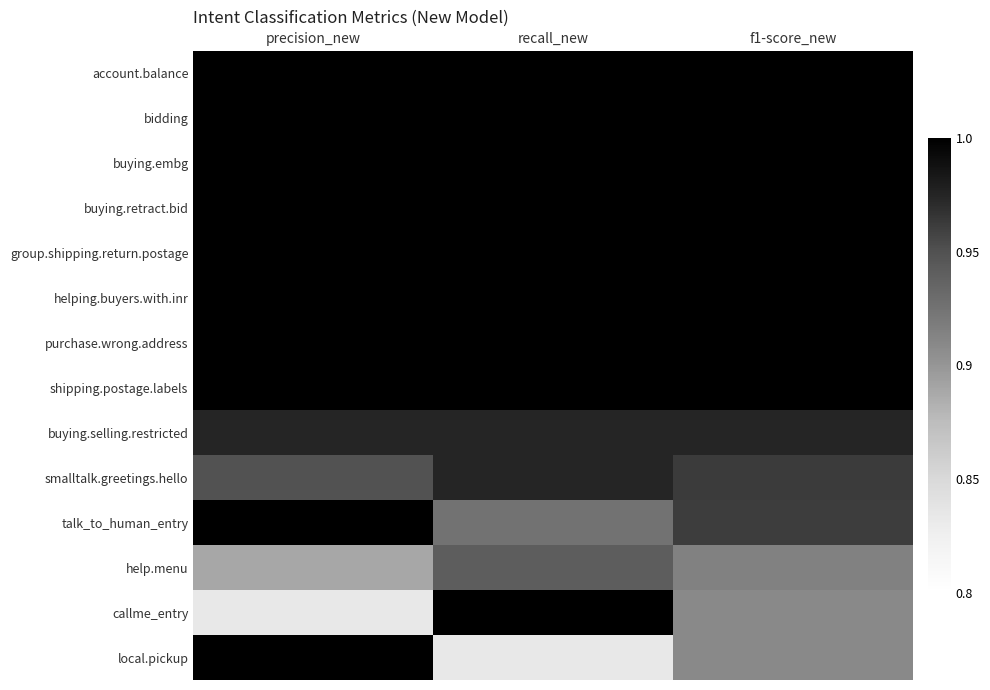

Reading left to right, transcribe all the data shown in this chart.

account.balance: precision_new=1.0	recall_new=1.0	f1-score_new=1.0
bidding: precision_new=1.0	recall_new=1.0	f1-score_new=1.0
buying.embg: precision_new=1.0	recall_new=1.0	f1-score_new=1.0
buying.retract.bid: precision_new=1.0	recall_new=1.0	f1-score_new=1.0
group.shipping.return.postage: precision_new=1.0	recall_new=1.0	f1-score_new=1.0
helping.buyers.with.inr: precision_new=1.0	recall_new=1.0	f1-score_new=1.0
purchase.wrong.address: precision_new=1.0	recall_new=1.0	f1-score_new=1.0
shipping.postage.labels: precision_new=1.0	recall_new=1.0	f1-score_new=1.0
buying.selling.restricted: precision_new=1.0	recall_new=1.0	f1-score_new=1.0
smalltalk.greetings.hello: precision_new=0.9	recall_new=1.0	f1-score_new=1.0
talk_to_human_entry: precision_new=1.0	recall_new=0.9	f1-score_new=1.0
help.menu: precision_new=0.9	recall_new=0.9	f1-score_new=0.9
callme_entry: precision_new=0.8	recall_new=1.0	f1-score_new=0.9
local.pickup: precision_new=1.0	recall_new=0.8	f1-score_new=0.9